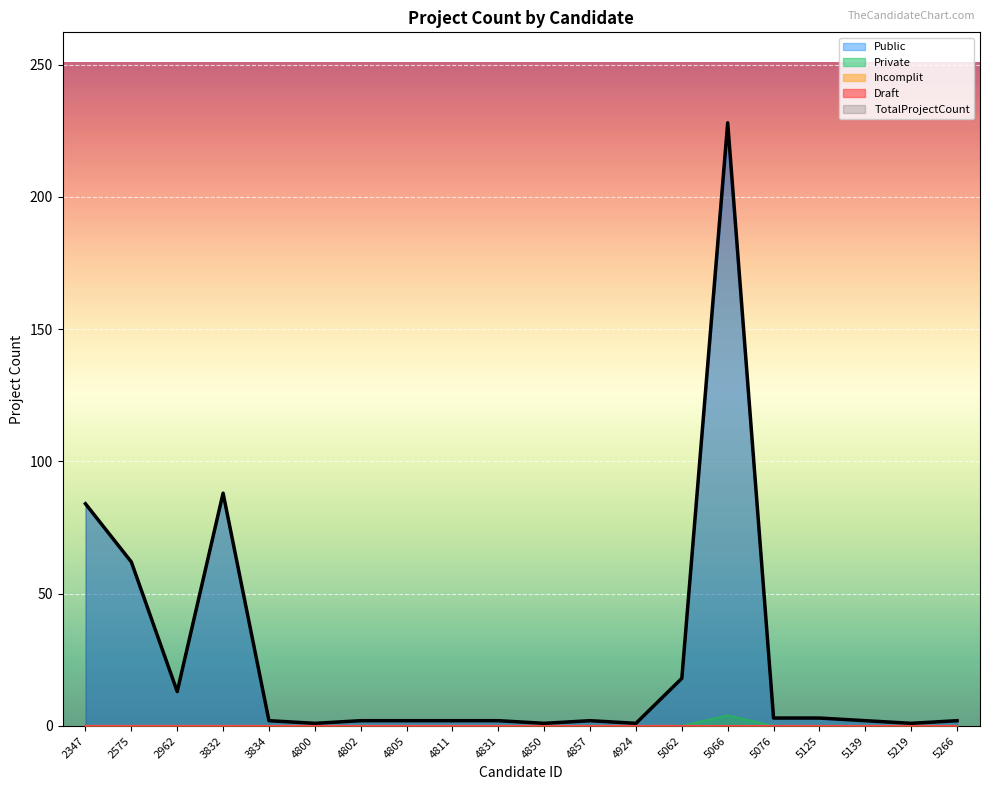

Reading left to right, what are all the values shown in this chart?

Public: 2347=84	2575=62	2962=13	3832=88	3834=2	4800=1	4802=2	4805=2	4811=2	4831=2	4850=1	4857=2	4924=1	5062=18	5066=224	5076=3	5125=3	5139=2	5219=1	5266=2
Private: 2347=0	2575=0	2962=0	3832=0	3834=0	4800=0	4802=0	4805=0	4811=0	4831=0	4850=0	4857=0	4924=0	5062=0	5066=4	5076=0	5125=0	5139=0	5219=0	5266=0
TotalProjectCount: 2347=84	2575=62	2962=13	3832=88	3834=2	4800=1	4802=2	4805=2	4811=2	4831=2	4850=1	4857=2	4924=1	5062=18	5066=228	5076=3	5125=3	5139=2	5219=1	5266=2